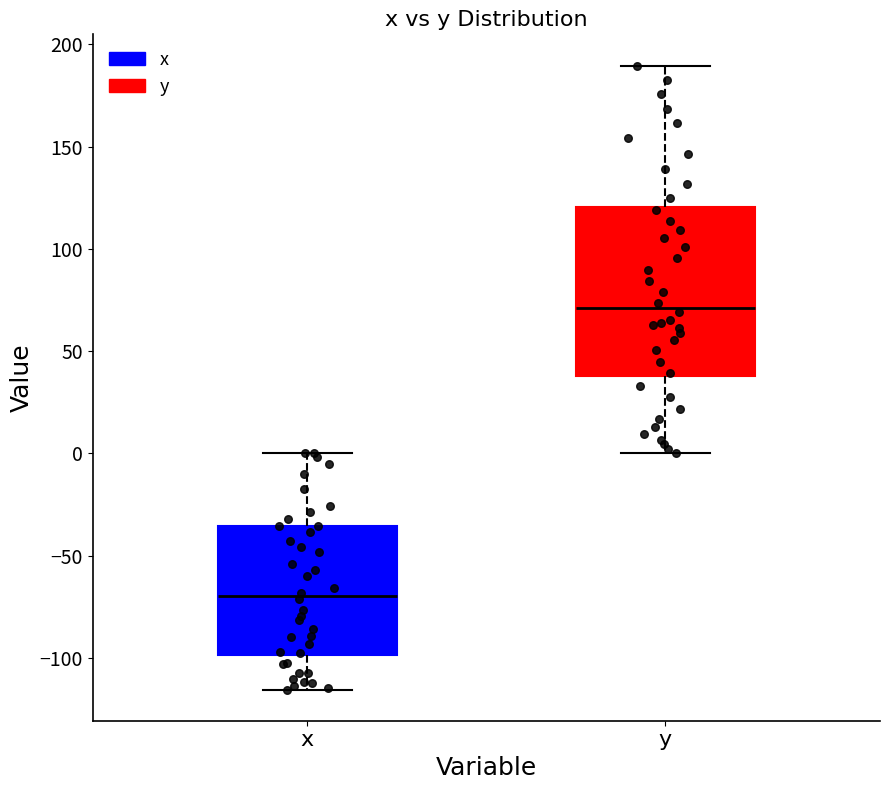

Where does the upper whisker of the box for y end on the y-axis? The values are not printed on the chart, so give them approximately, as read against the axis.

190